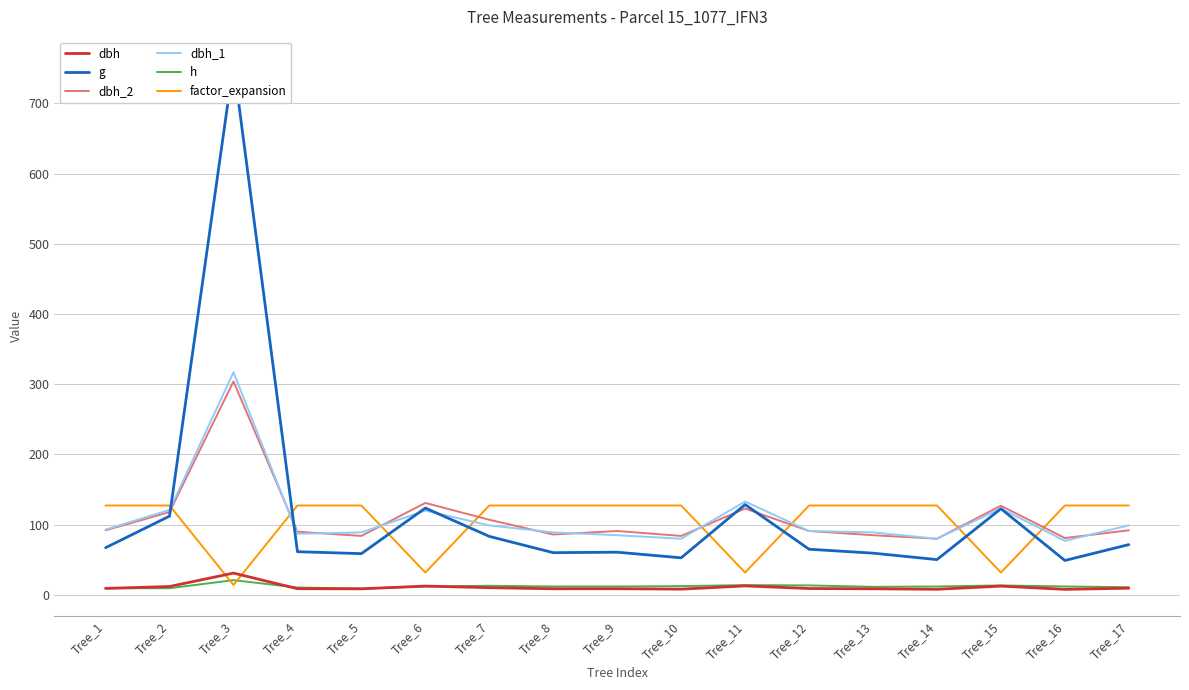

Reading right to left, list all the values displayed in this chart.

dbh: 9.6	7.9	12.5	8.0	8.7	9.1	12.8	8.2	8.8	8.8	10.3	12.6	8.7	8.8	31.1	11.9	9.2
g: 71.6	49.0	122.7	50.3	59.5	65.0	128.7	52.8	60.8	60.1	83.3	123.7	58.8	61.5	757.2	112.2	67.2
dbh_2: 92.0	81.0	127.0	80.0	85.0	91.0	123.0	84.0	91.0	86.0	107.0	131.0	84.0	90.0	304.0	118.0	92.0
dbh_1: 99.0	77.0	123.0	80.0	89.0	91.0	133.0	80.0	85.0	89.0	99.0	120.0	89.0	87.0	317.0	121.0	93.0
h: 11.0	12.0	13.5	12.0	11.5	13.5	14.0	12.5	12.0	12.0	13.0	12.0	9.0	10.5	21.0	9.5	9.5
factor_expansion: 127.3	127.3	31.8	127.3	127.3	127.3	31.8	127.3	127.3	127.3	127.3	31.8	127.3	127.3	14.2	127.3	127.3